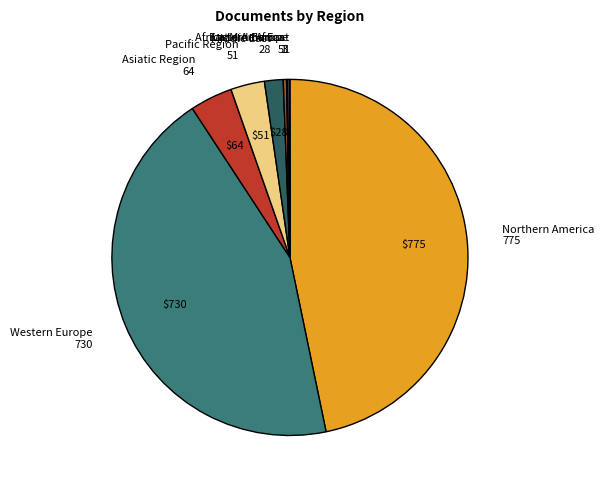

Is the sum of Middle East and Western Europe greater than half?

No